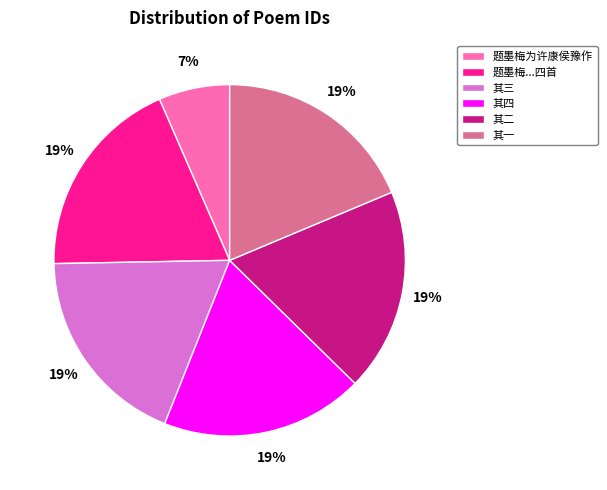

Which category has the smallest portion of the pie?

题墨梅为许康侯豫作